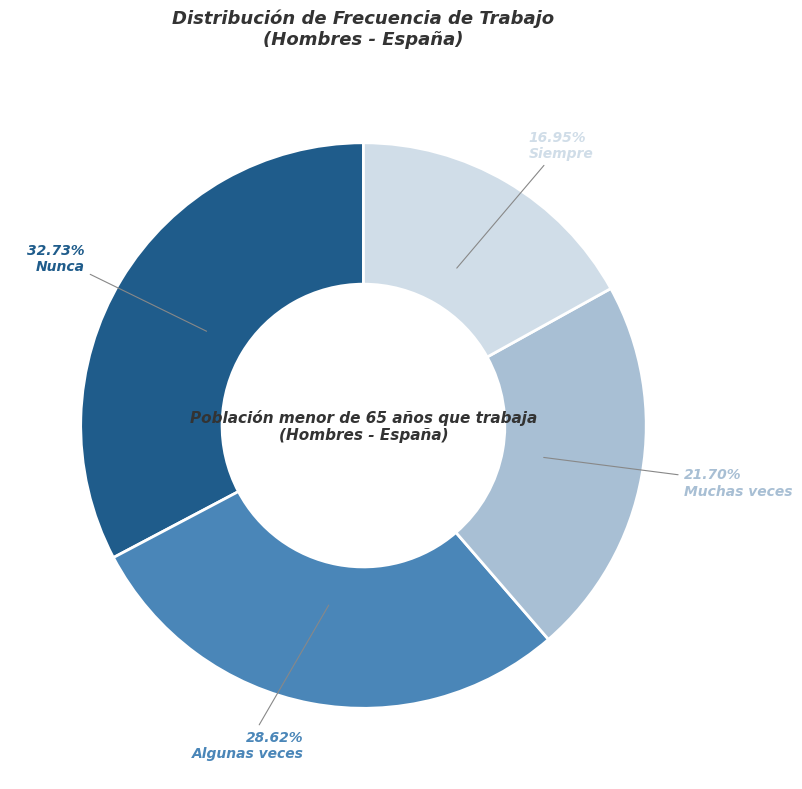

To the nearest percent, what is the average slice percentage?

25%